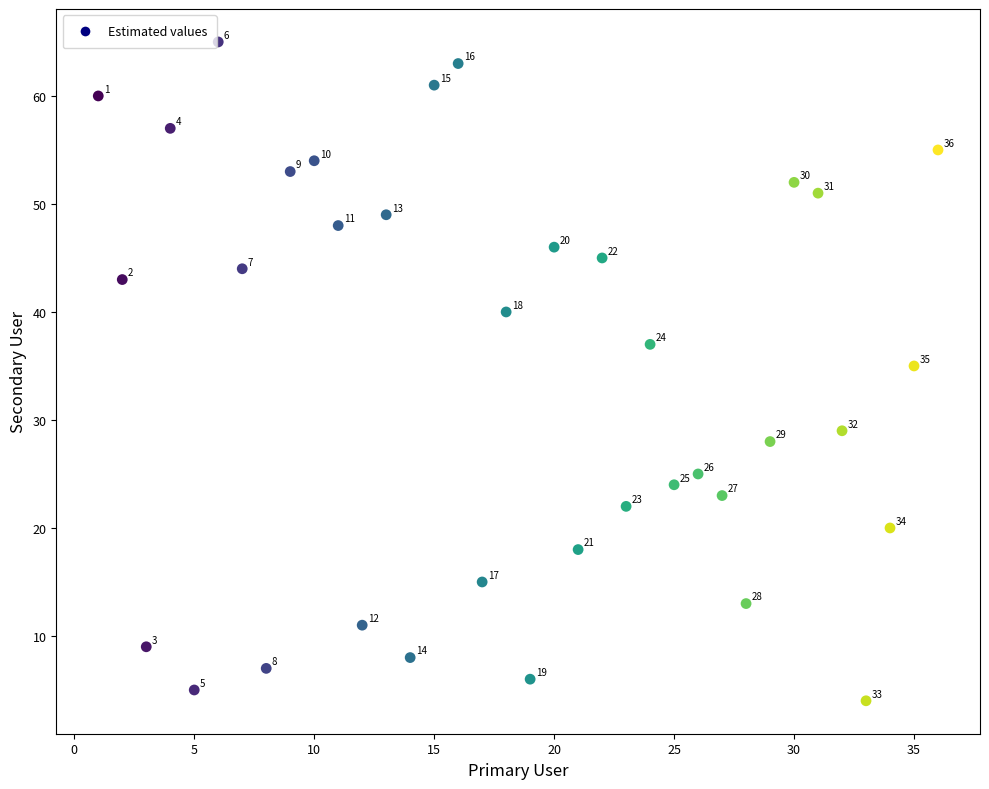

What Y value in the scatter plot is closest to 34?

35